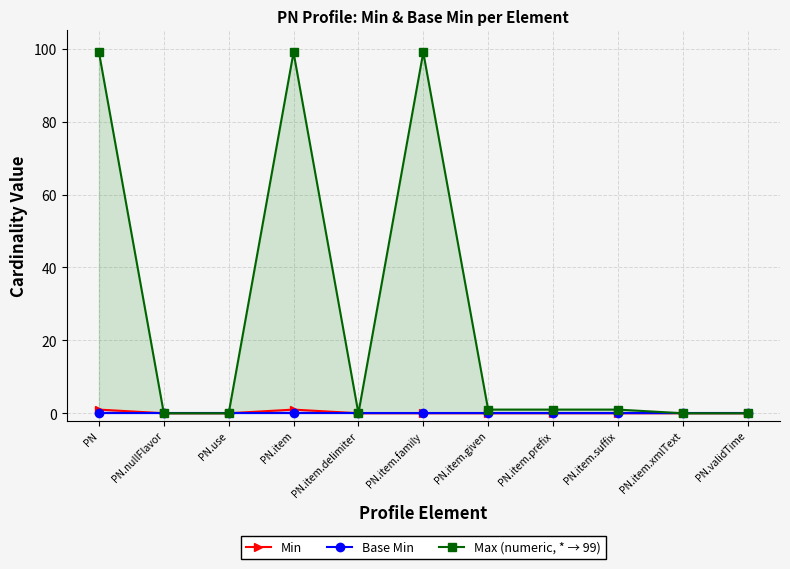

What is the difference between the maximum and minimum values in the Max (numeric, * → 99) series?

99